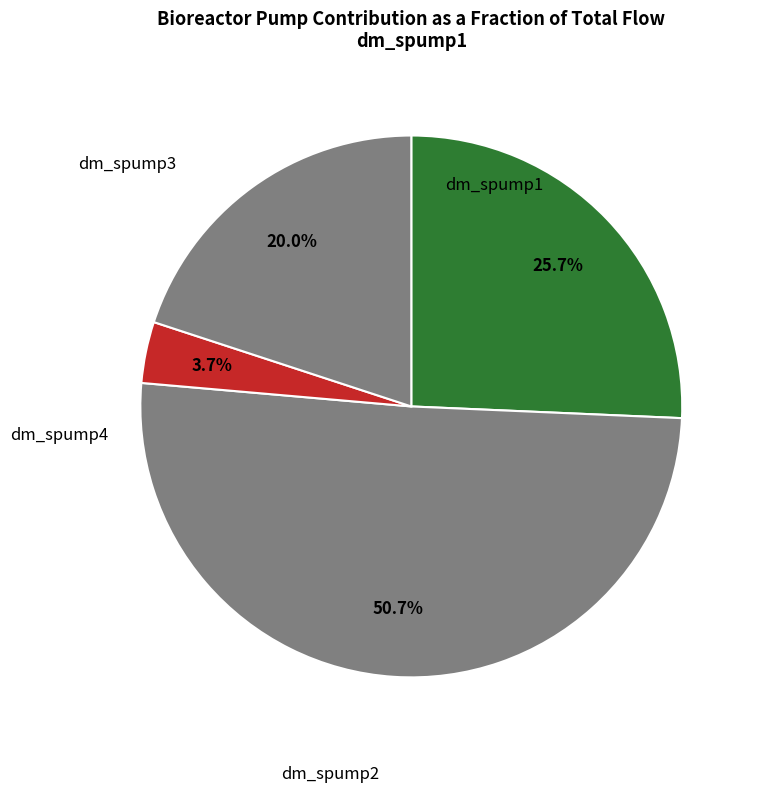

How much of the chart is everything except dm_spump4?

80.0%